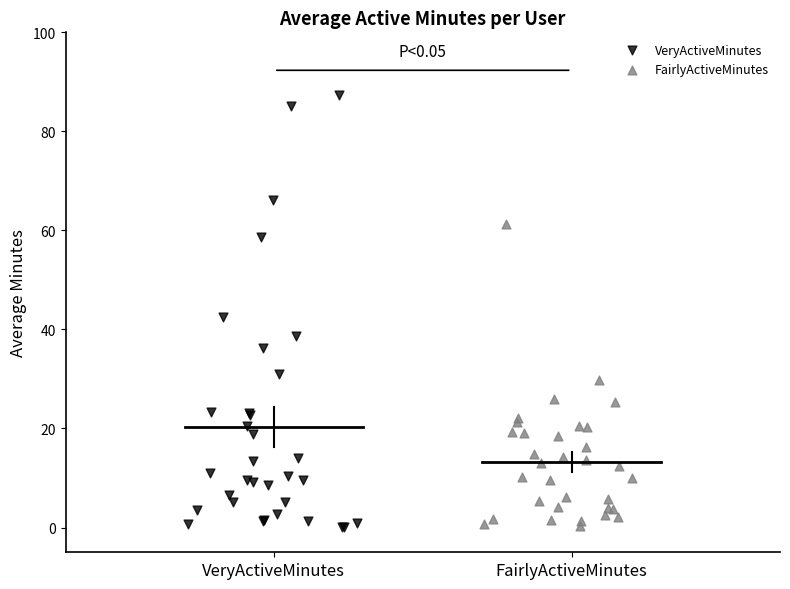

Which series reaches the maximum Y coordinate?

VeryActiveMinutes